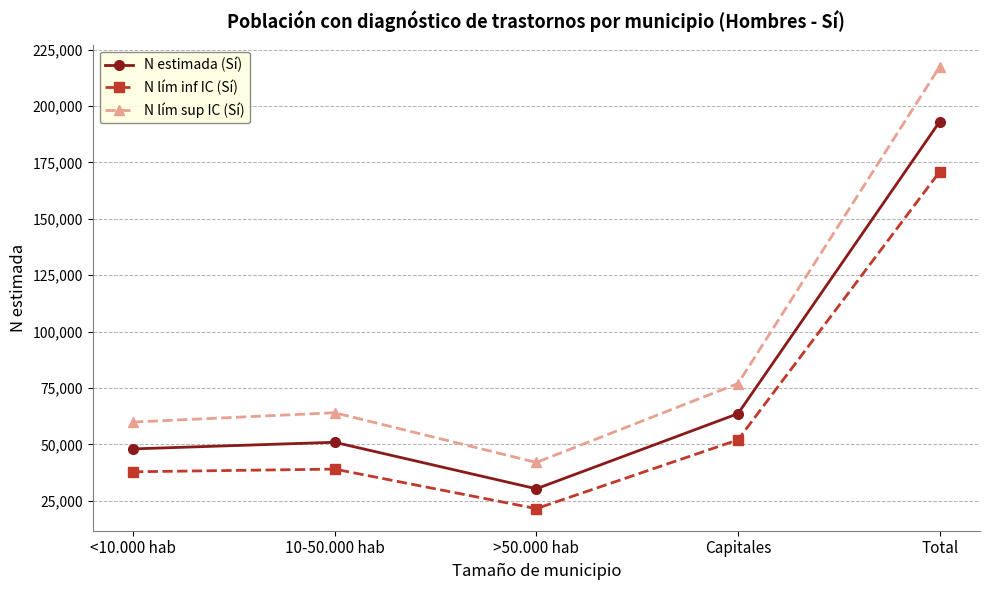

Is it true that N estimada (Sí) equals 31429 at 10-50.000 hab?

False